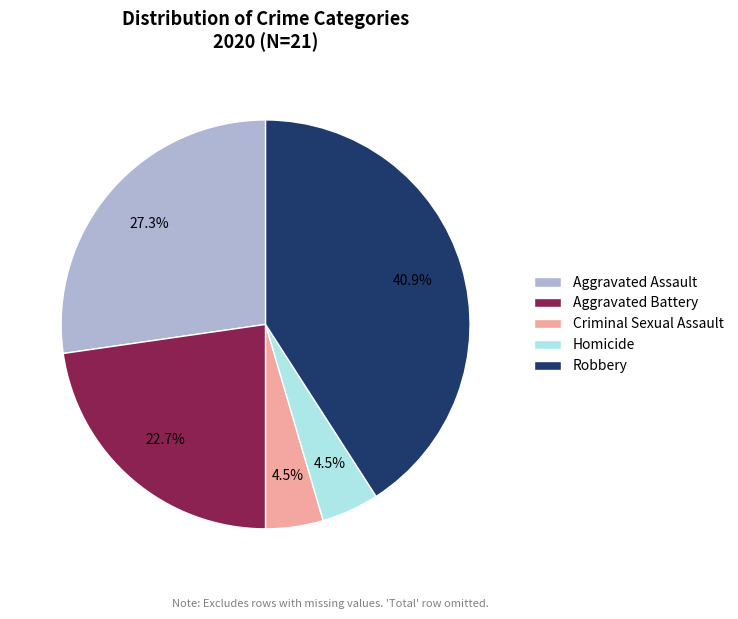

To the nearest percent, what is the average slice percentage?

20%